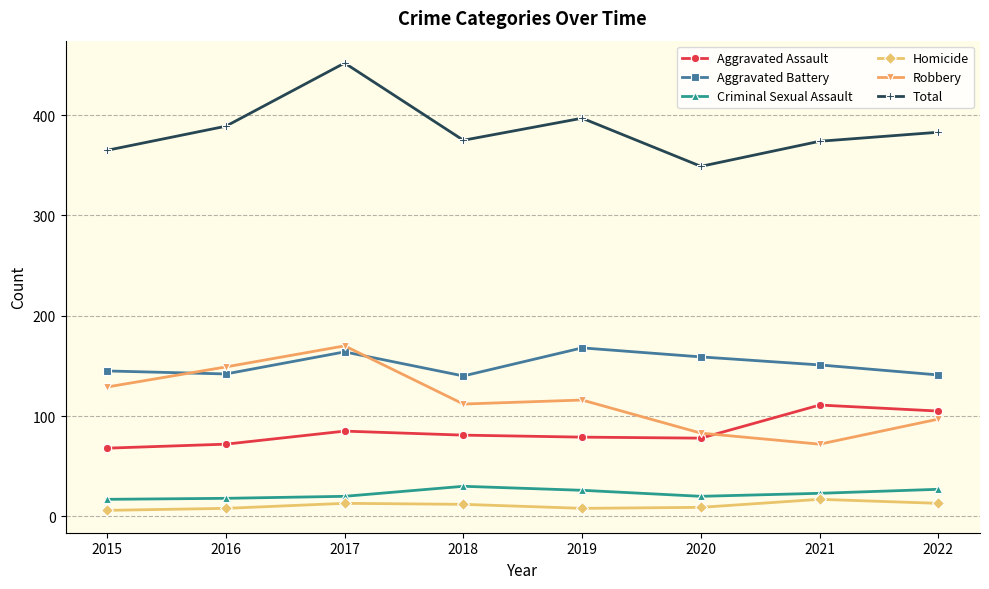

The value of Robbery at 2018 is 40. True or false?

False